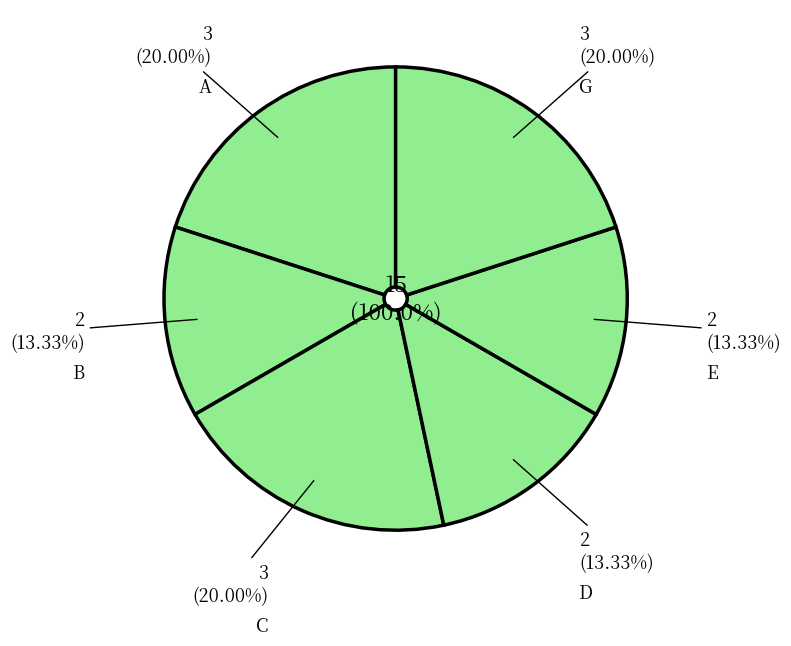

The C slice represents 7% of the pie. True or false?

False